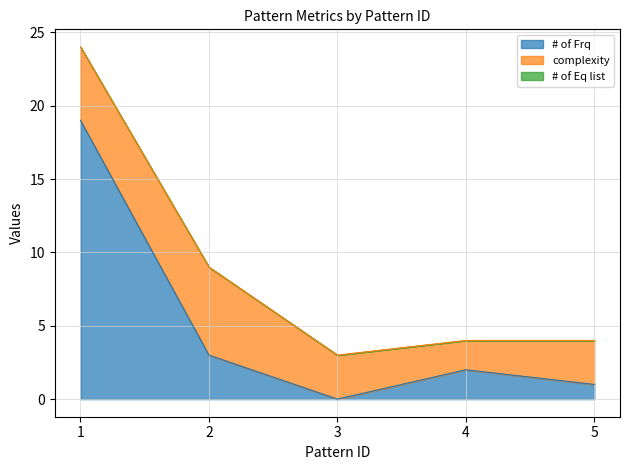

At how many categories does at least one series exceed 6?

1